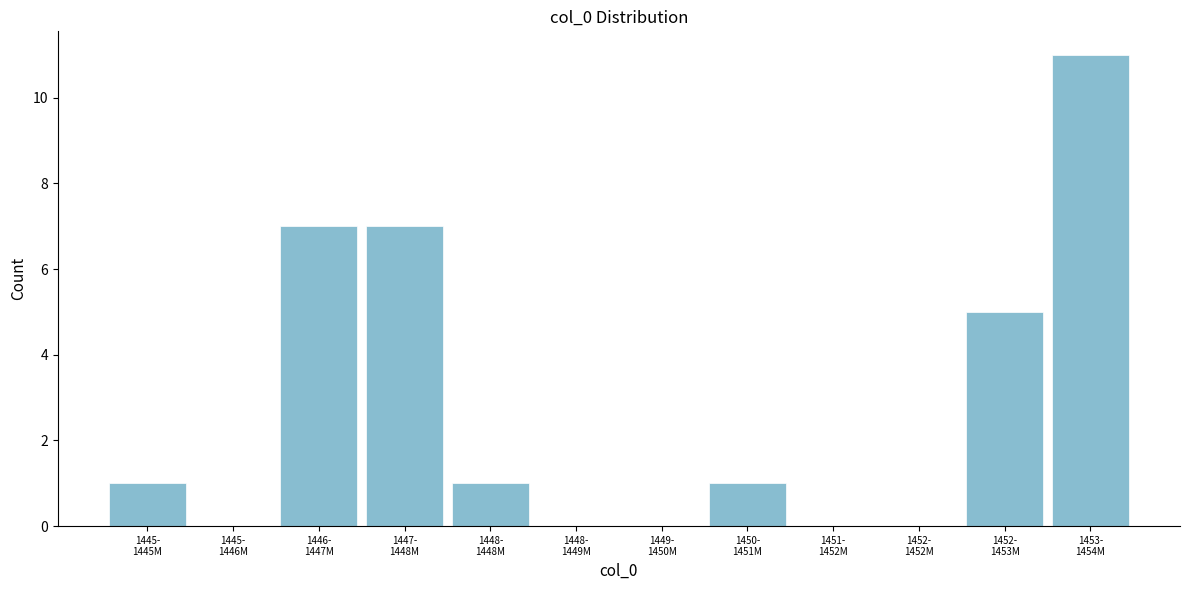

What is the maximum value shown in the chart?

11